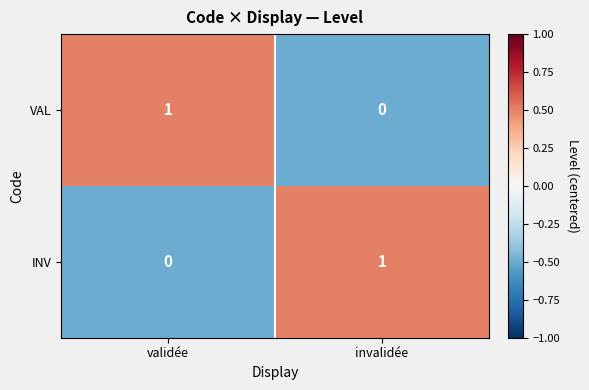

The VAL series shows 1 at validée. True or false?

True